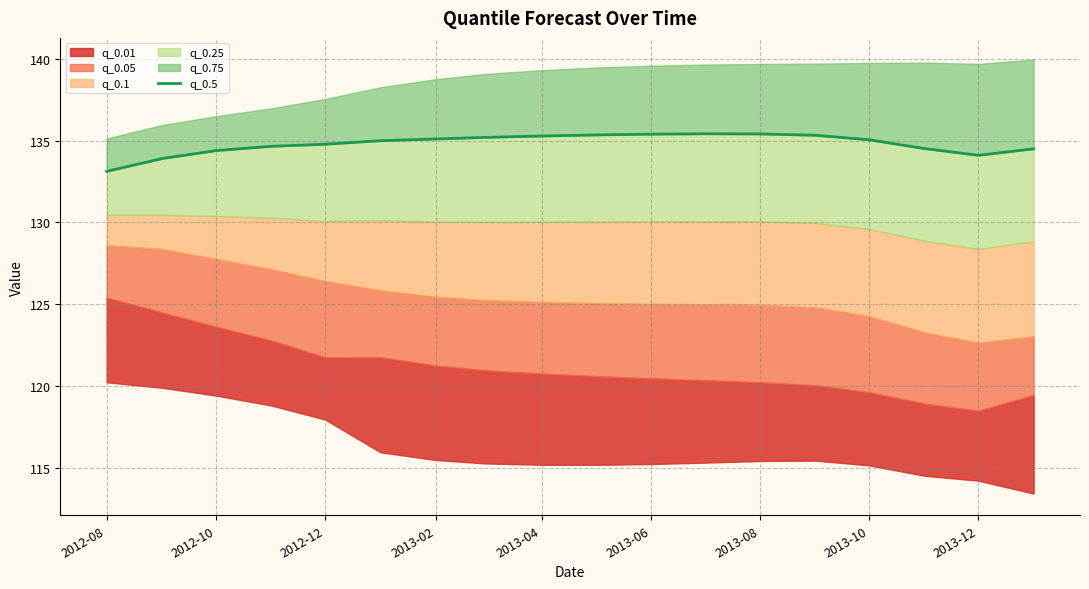

How many points are lower than both their immediate neighbors (excluding endpoints)?

1